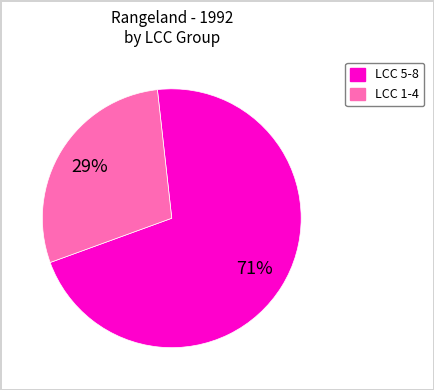

Approximately how many times larger is the value at LCC 1-4 compared to LCC 5-8?

0.4